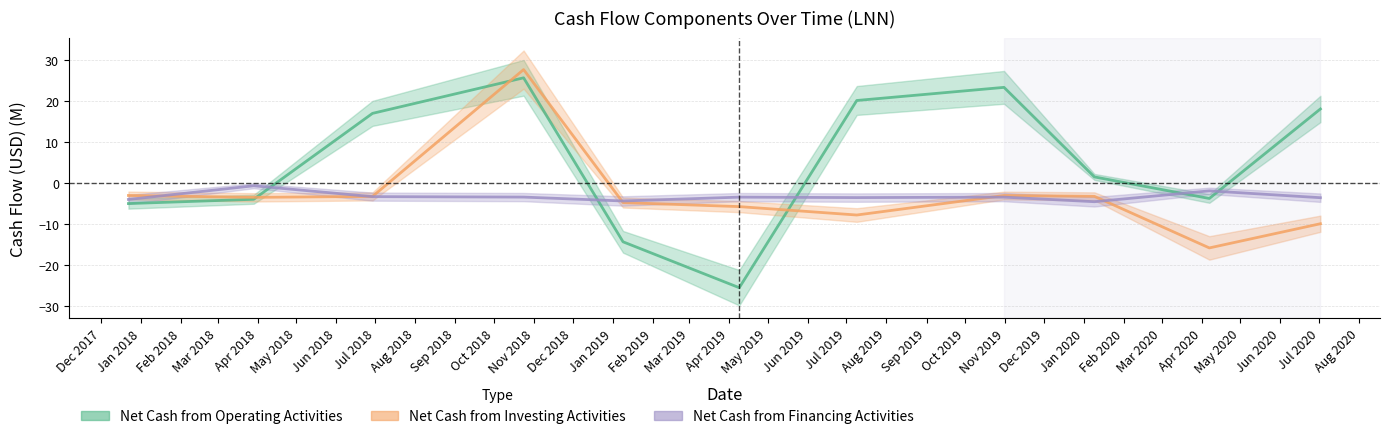

What is the difference between the Net Cash from Financing Activities values at 2018-06-29 and 2020-04-07?

1.4